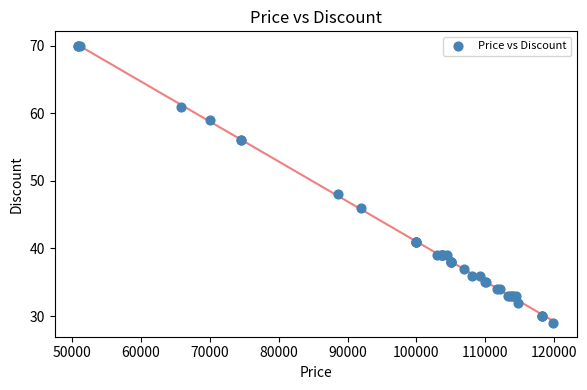

What Y value in the scatter plot is closest to 49?

48